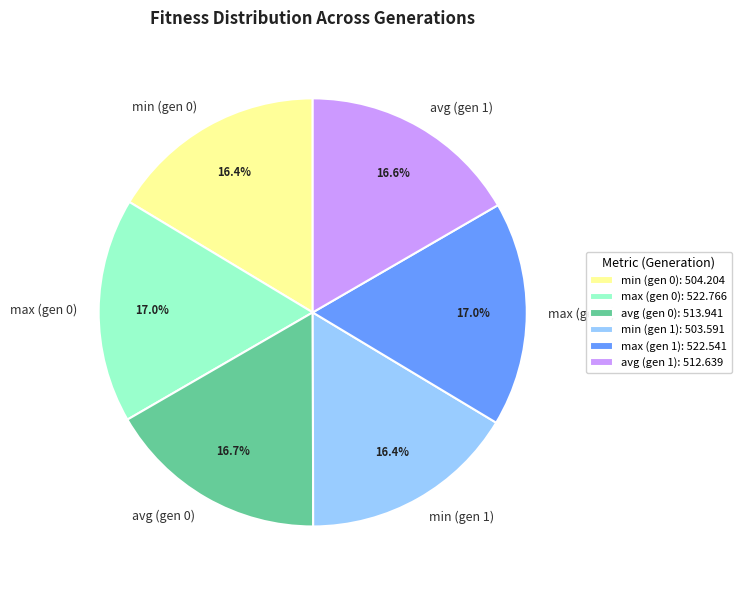

To the nearest percent, what percentage of the pie is min (gen 1)?

16%